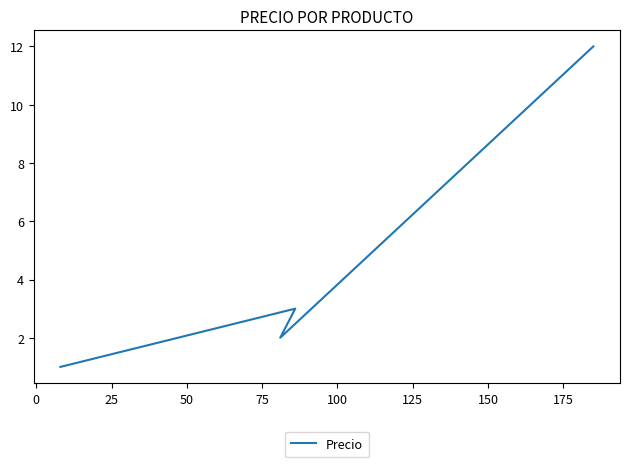

What is the difference between the maximum and minimum values?

11